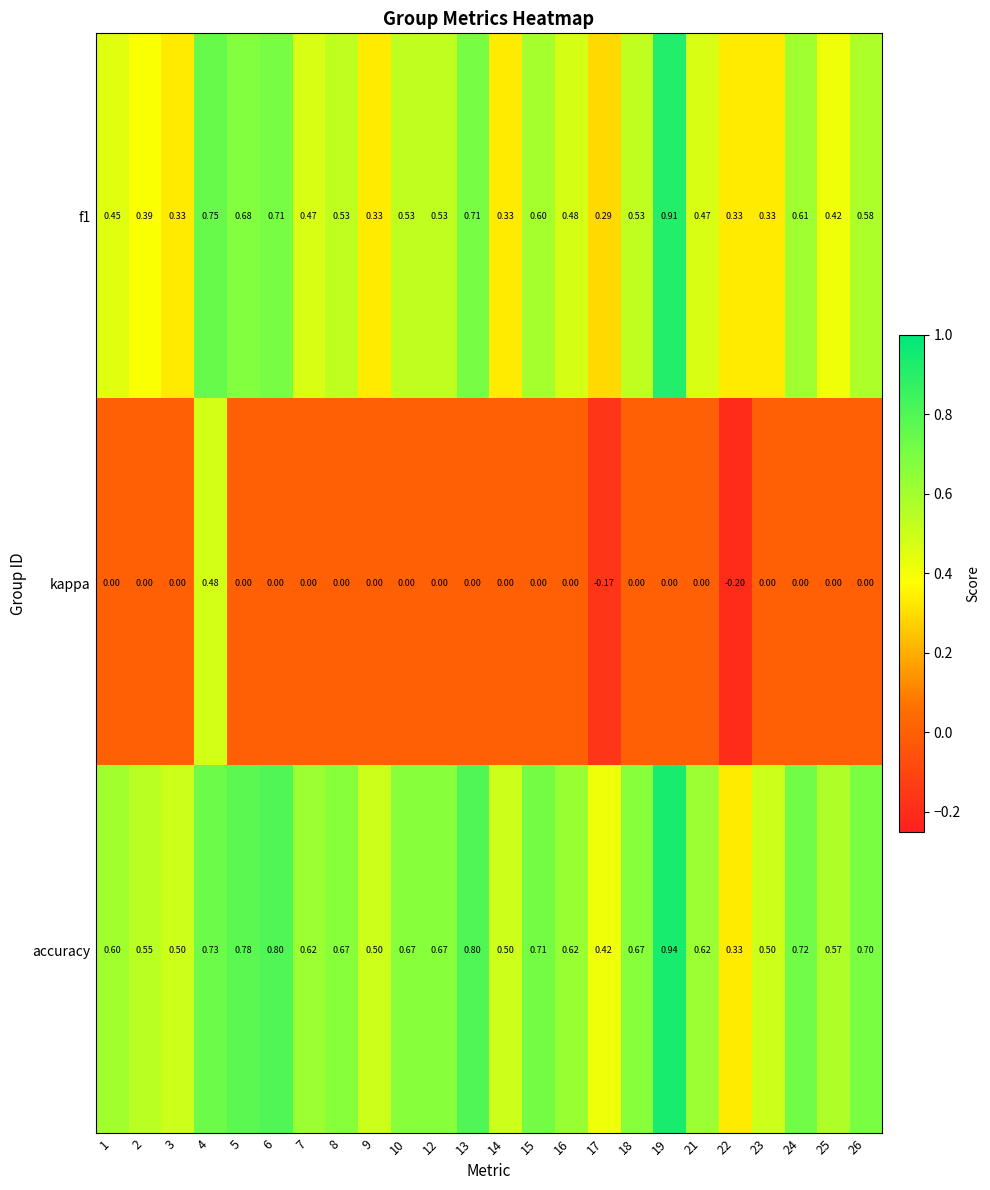

Is the value of accuracy at 26 greater than the value of f1 at 15?

Yes